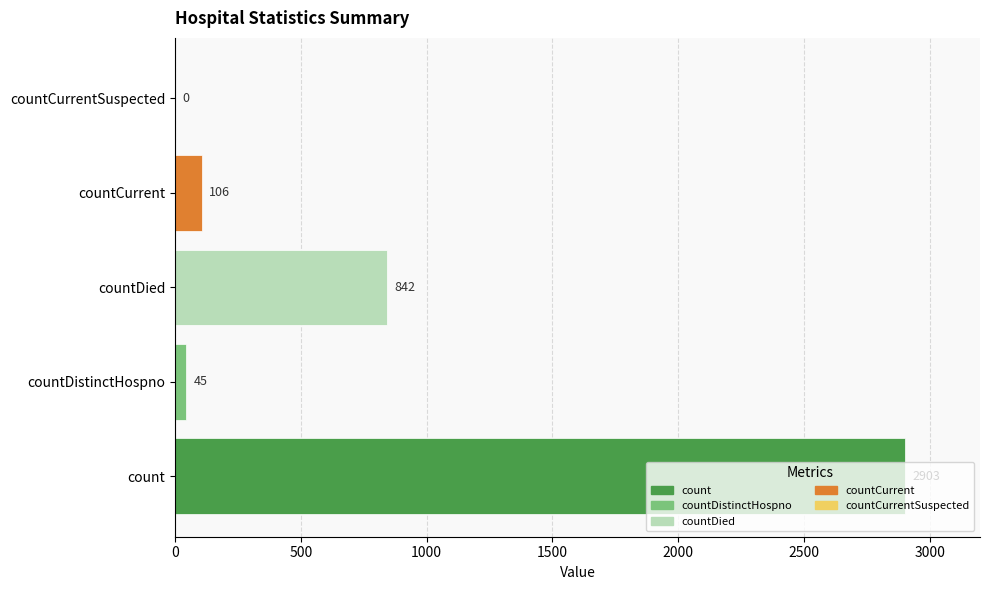

Read the value at countDistinctHospno.

45